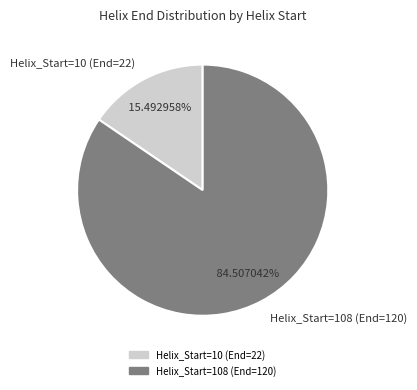

Approximately how many times larger is the value at Helix_Start=108 (End=120) compared to Helix_Start=10 (End=22)?

5.5